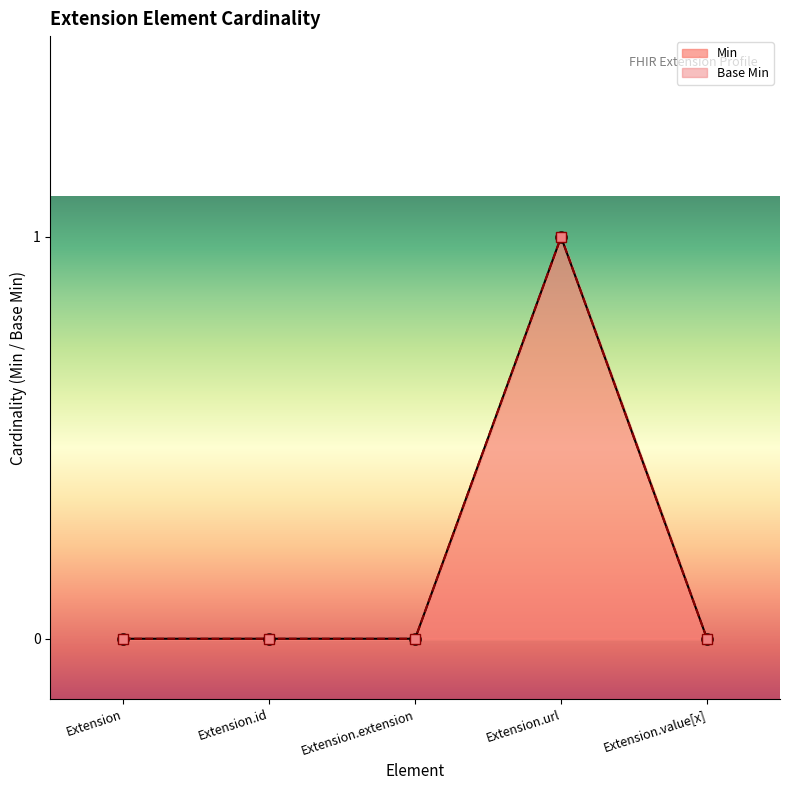

Between Extension and Extension.extension, which is larger?

Extension